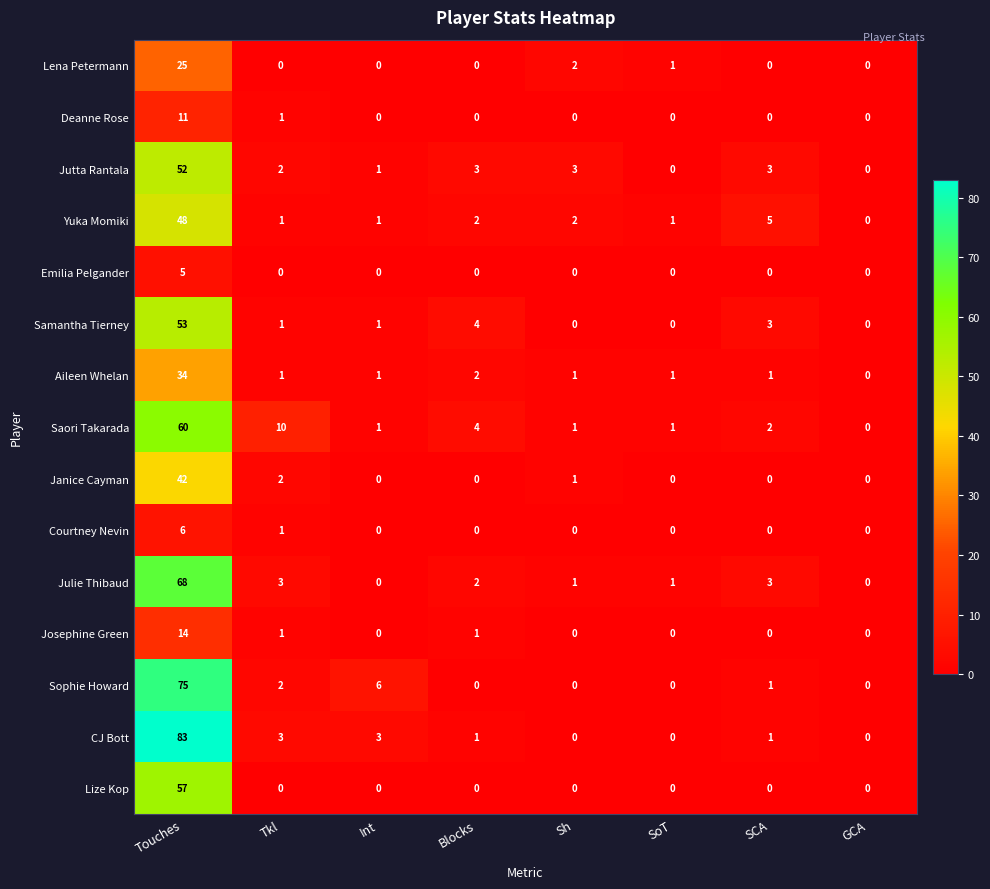

List the series in order of their peak value, lowest first.

Emilia Pelgander, Courtney Nevin, Deanne Rose, Josephine Green, Lena Petermann, Aileen Whelan, Janice Cayman, Yuka Momiki, Jutta Rantala, Samantha Tierney, Lize Kop, Saori Takarada, Julie Thibaud, Sophie Howard, CJ Bott